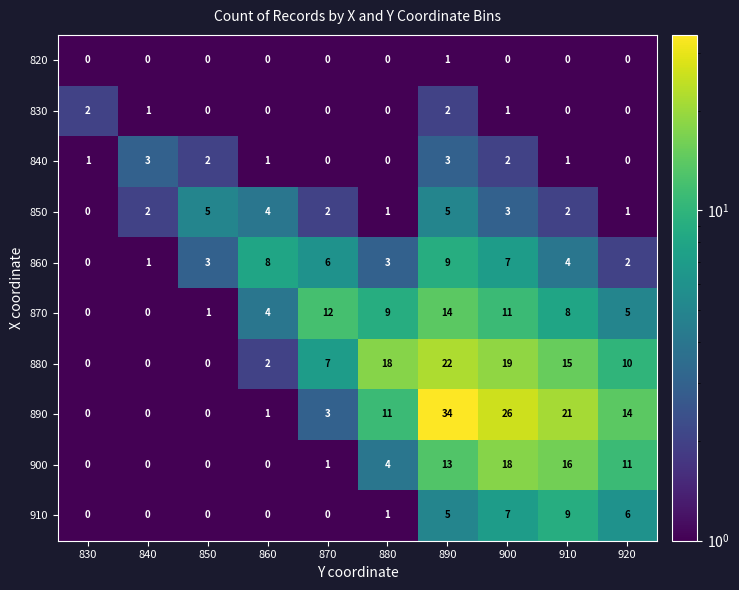

Which series has the widest spread of values?

890